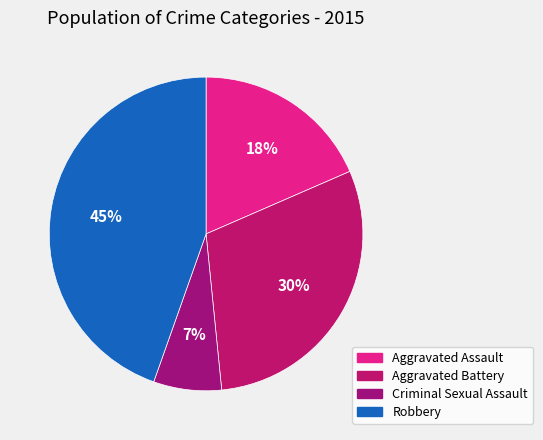

The Aggravated Assault slice represents 28% of the pie. True or false?

False